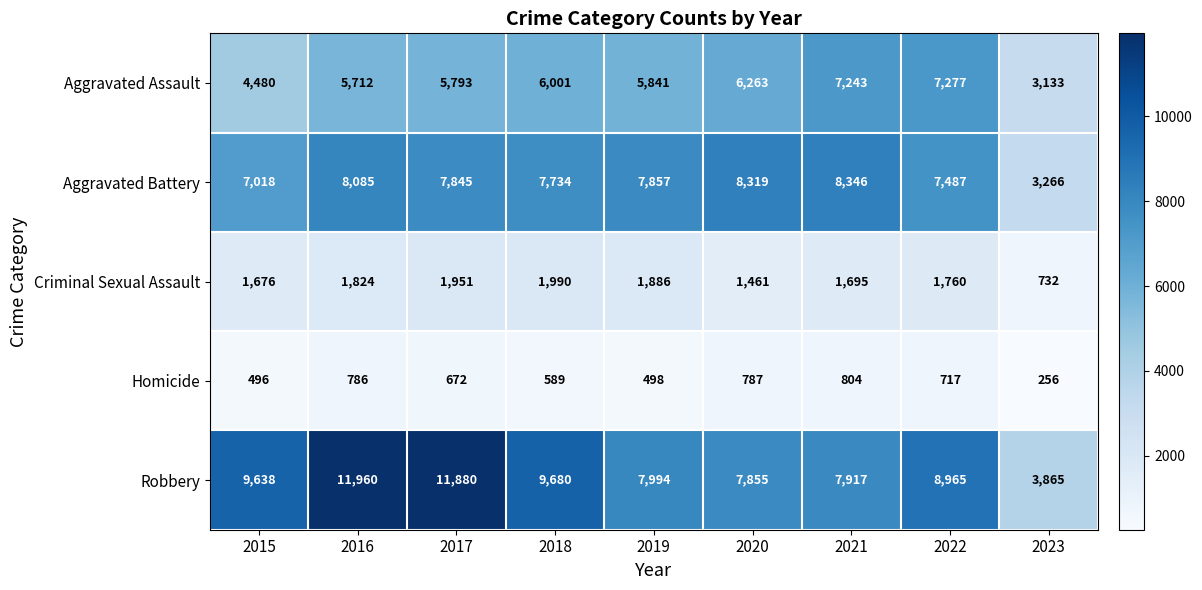

What is the total value across all series at 2021?

26005